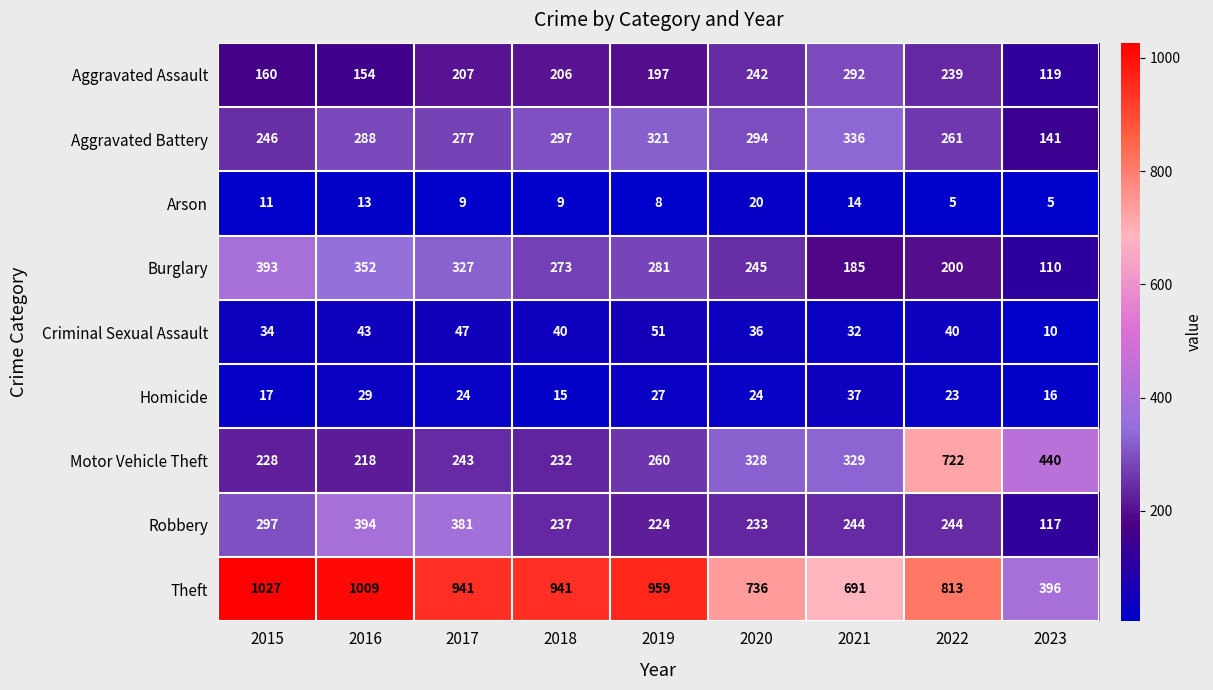

What is the difference between the maximum and minimum values in the Arson series?

15